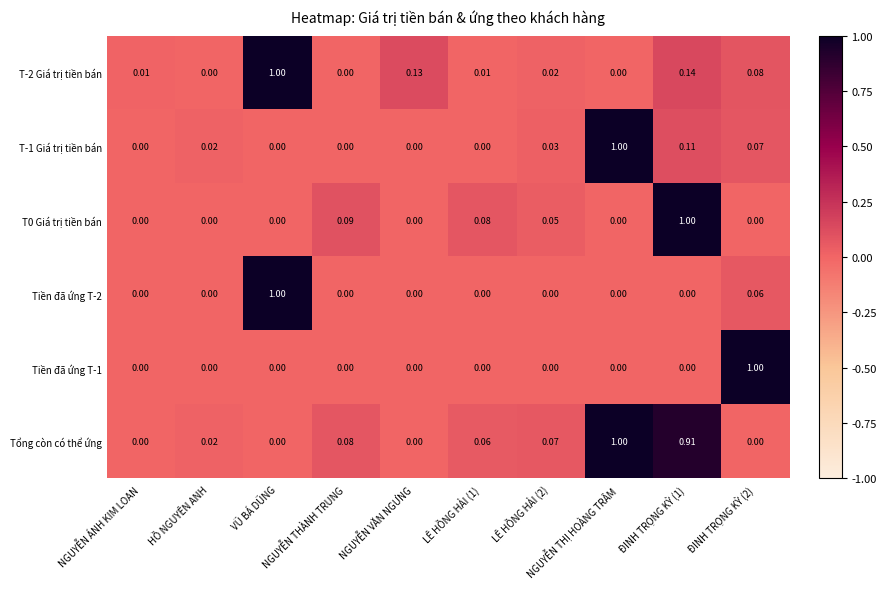

Which series has the largest total across all categories?

Tổng còn có thể ứng